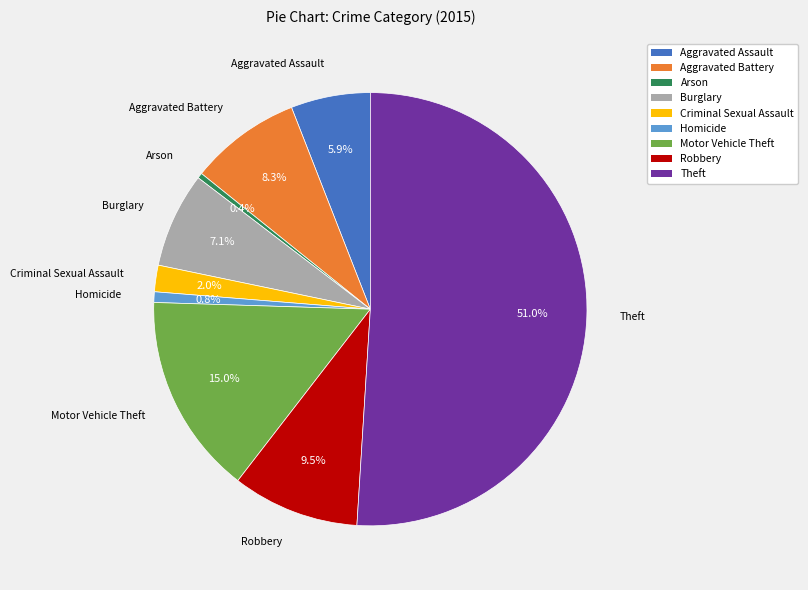

Approximately how many times larger is the value at Robbery compared to Criminal Sexual Assault?

4.8